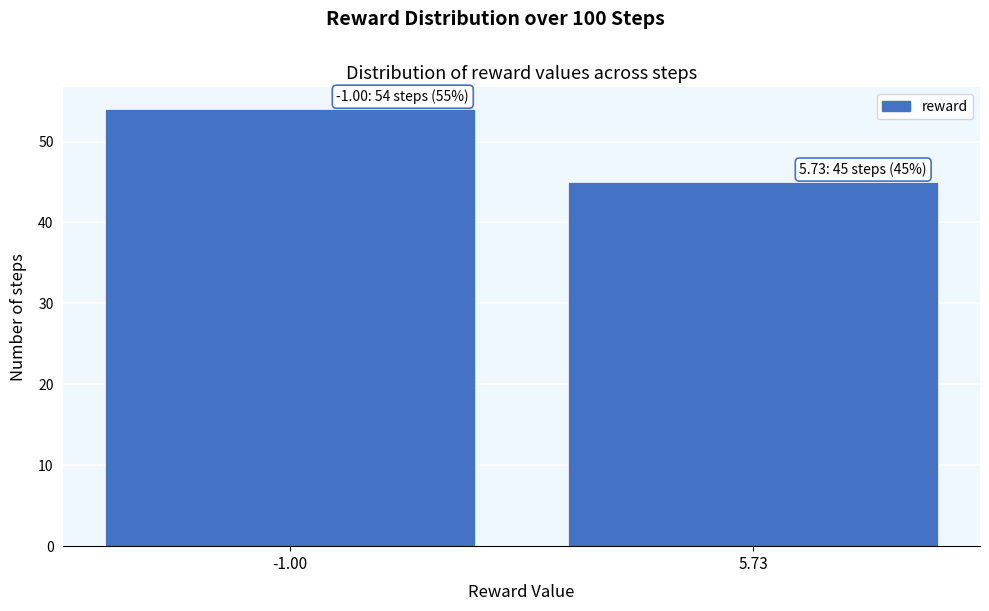

Reading right to left, transcribe all the data shown in this chart.

5.73=45	-1.00=54